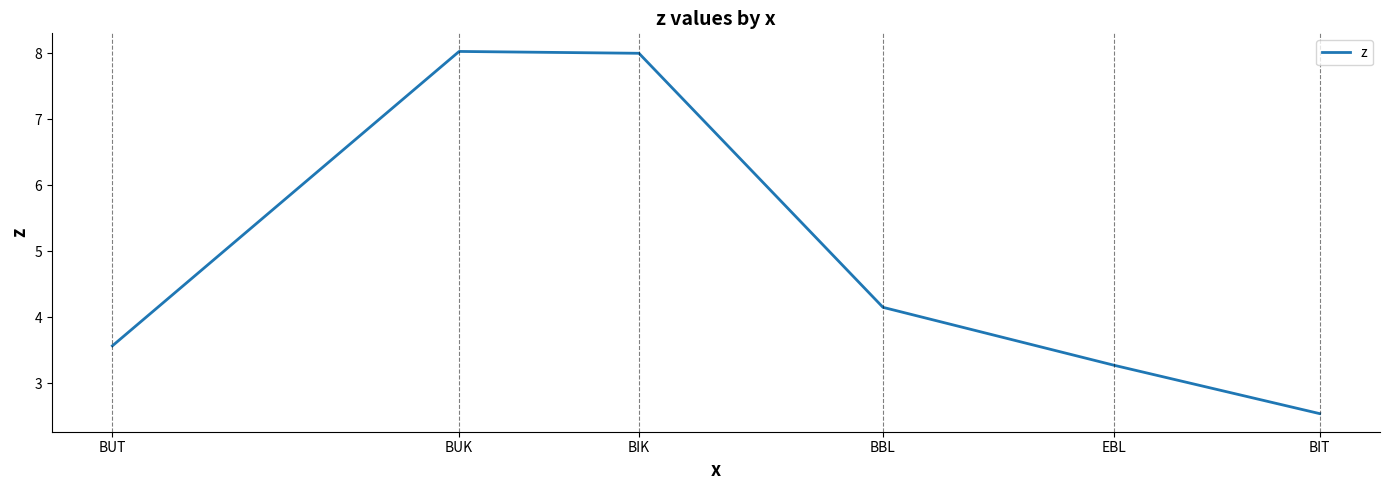

Approximately how many times larger is the value at BUK compared to BIT?

3.2